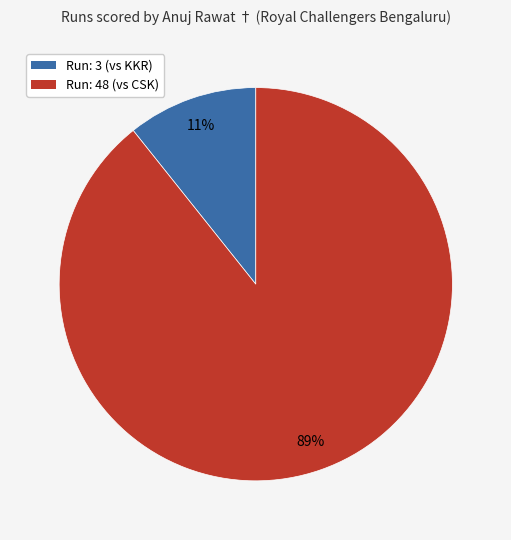

Is there any slice that represents more than half of the pie?

Yes